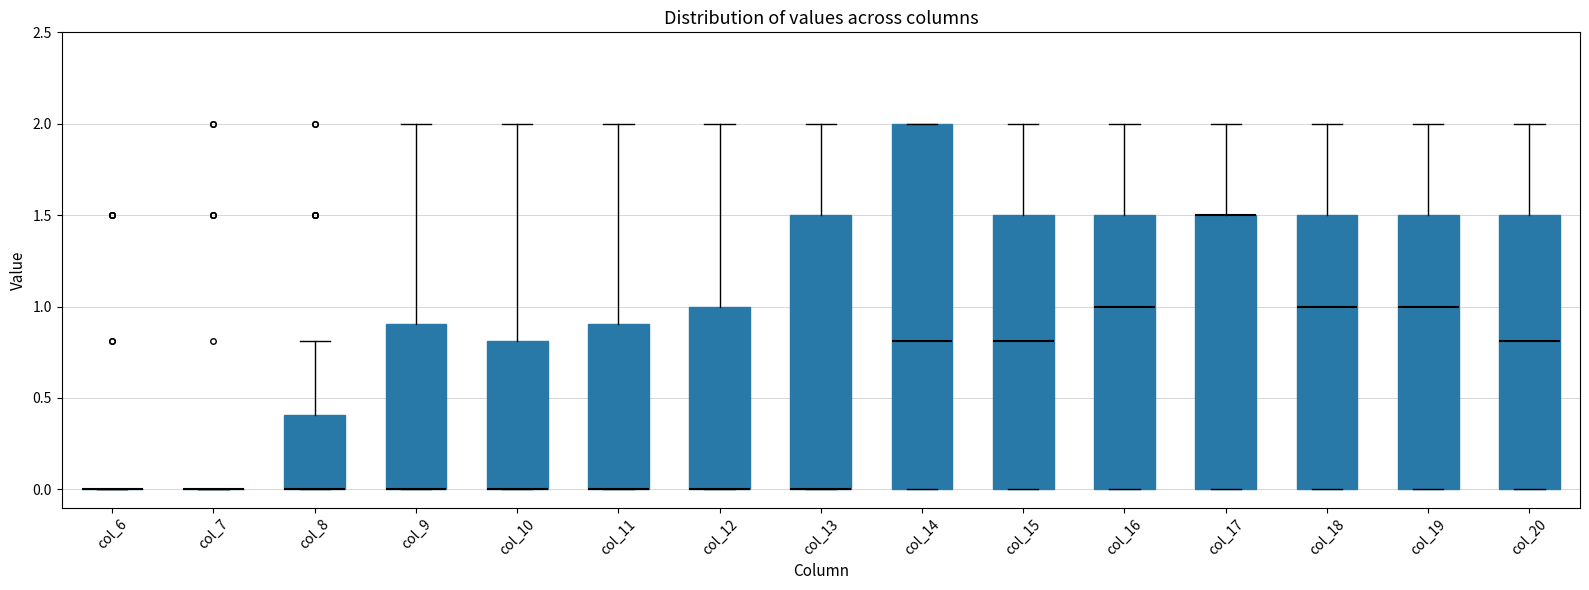

Reading left to right, transcribe this box plot: for each box, give where its median line is, the range the box spans, and where its two whiskers end, as read against the y-axis. The values are not printed on the chart, so give them approximately, as read against the axis.

col_6: box collapsed to a line at 0.0, whiskers 0.0 to 0.0
col_7: box collapsed to a line at 0.0, whiskers 0.0 to 0.0
col_8: median 0.0 (drawn on the box's lower edge), box 0.0 to 0.4, whiskers 0.0 to 0.8
col_9: median 0.0 (drawn on the box's lower edge), box 0.0 to 0.9, whiskers 0.0 to 2.0
col_10: median 0.0 (drawn on the box's lower edge), box 0.0 to 0.8, whiskers 0.0 to 2.0
col_11: median 0.0 (drawn on the box's lower edge), box 0.0 to 0.9, whiskers 0.0 to 2.0
col_12: median 0.0 (drawn on the box's lower edge), box 0.0 to 1.0, whiskers 0.0 to 2.0
col_13: median 0.0 (drawn on the box's lower edge), box 0.0 to 1.5, whiskers 0.0 to 2.0
col_14: median 0.8, box 0.0 to 2.0, whiskers 0.0 to 2.0
col_15: median 0.8, box 0.0 to 1.5, whiskers 0.0 to 2.0
col_16: median 1.0, box 0.0 to 1.5, whiskers 0.0 to 2.0
col_17: median 1.5 (drawn on the box's upper edge), box 0.0 to 1.5, whiskers 0.0 to 2.0
col_18: median 1.0, box 0.0 to 1.5, whiskers 0.0 to 2.0
col_19: median 1.0, box 0.0 to 1.5, whiskers 0.0 to 2.0
col_20: median 0.8, box 0.0 to 1.5, whiskers 0.0 to 2.0